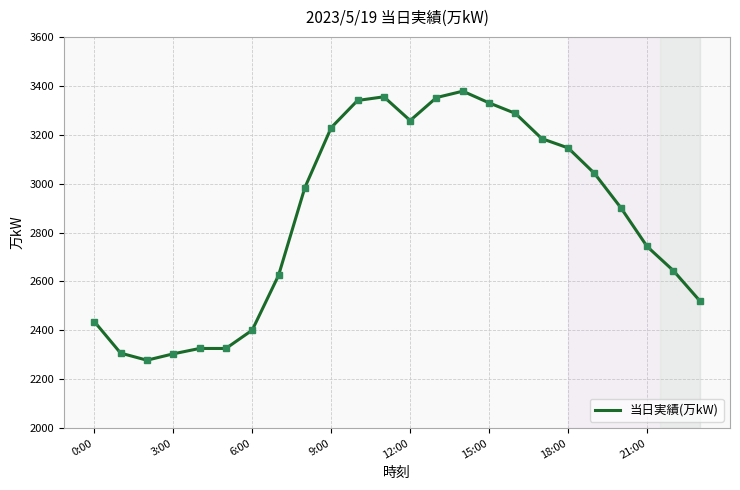

What is the maximum value shown in the chart?

3378